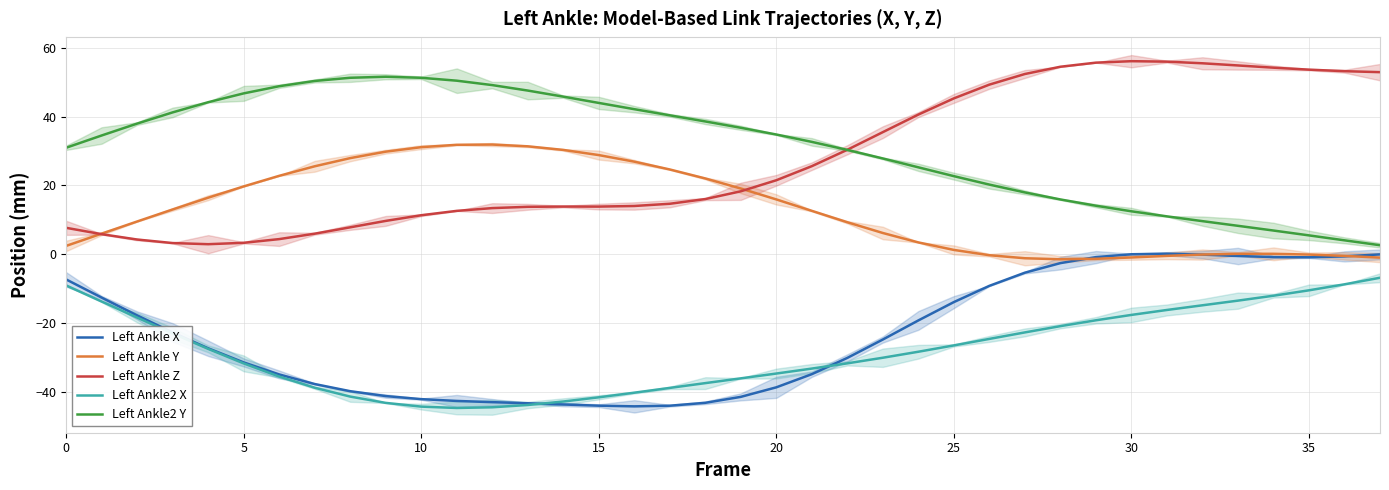

The Left Ankle Y series shows 31.9 at 12. True or false?

True